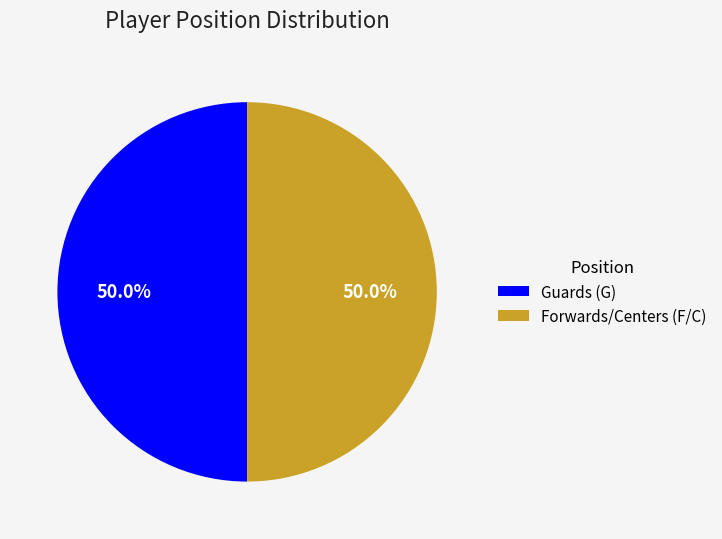

Combined, do Guards (G) and Forwards/Centers (F/C) account for over 50%?

Yes